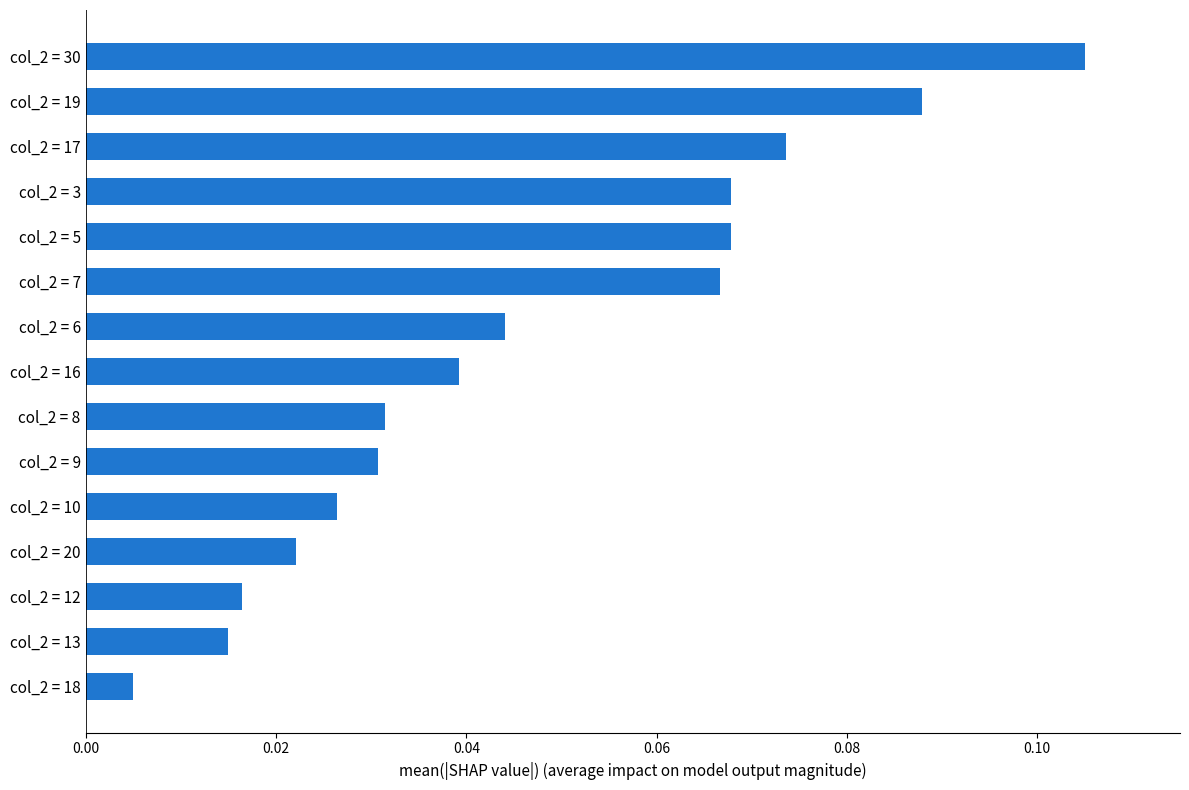

At which category does the chart reach its peak across all series?

col_2 = 30